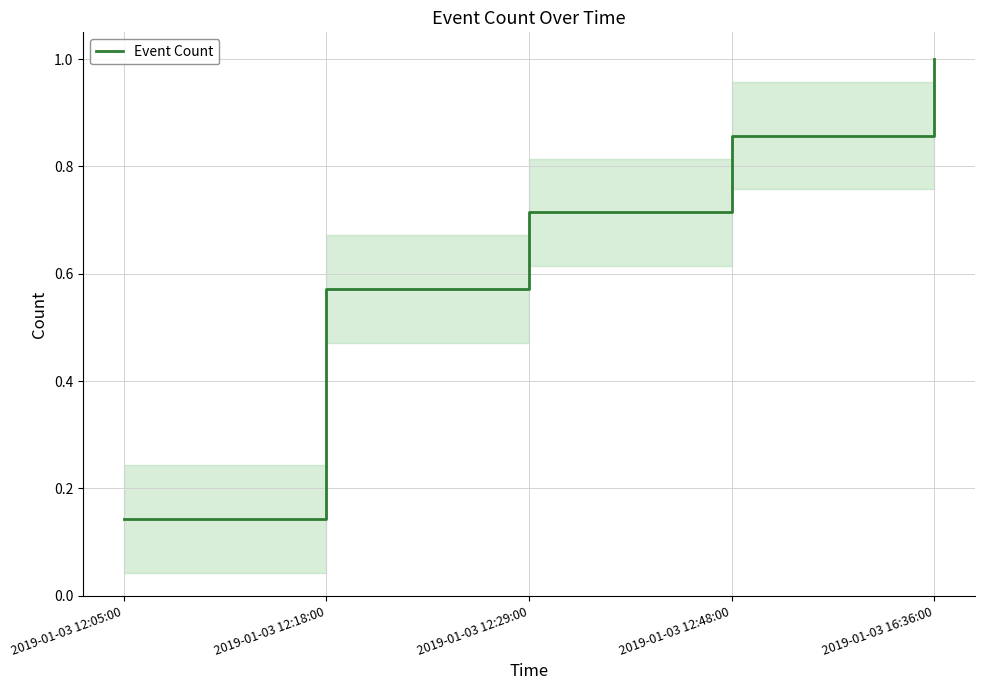

What position from the right is 2019-01-03 16:36:00?

1